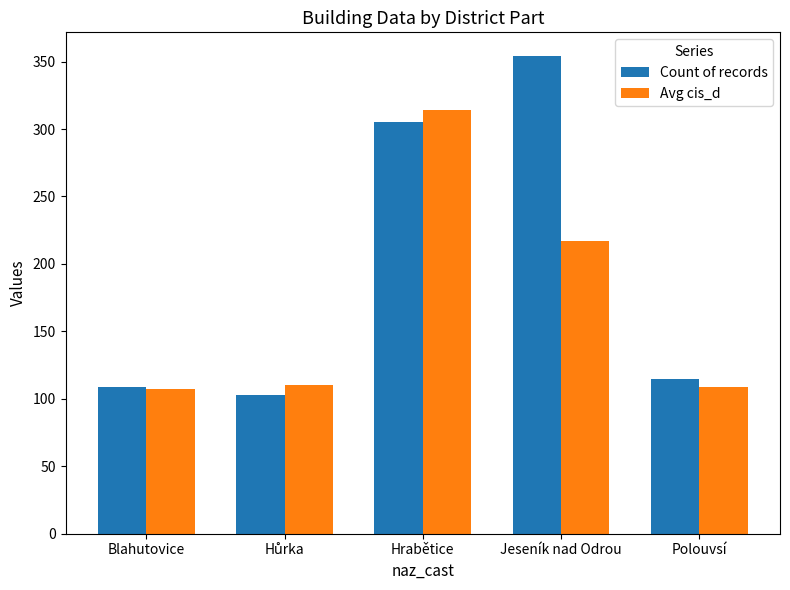

Count the number of categories in the chart.

5